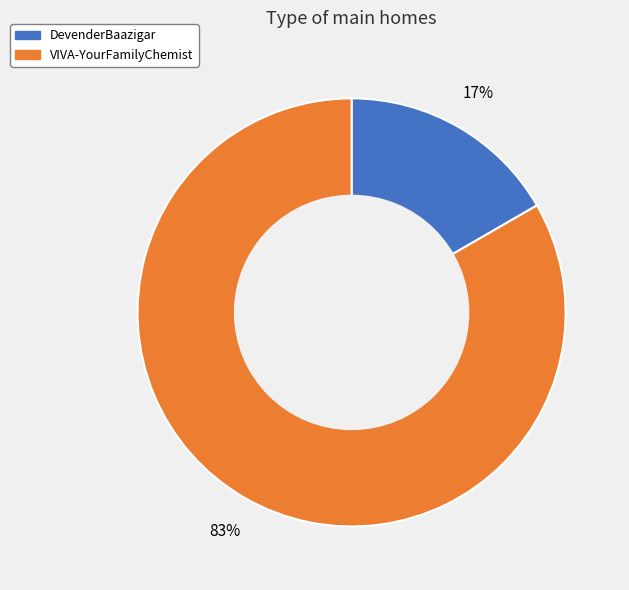

Is it true that VIVA-YourFamilyChemist is 83% of the pie?

True